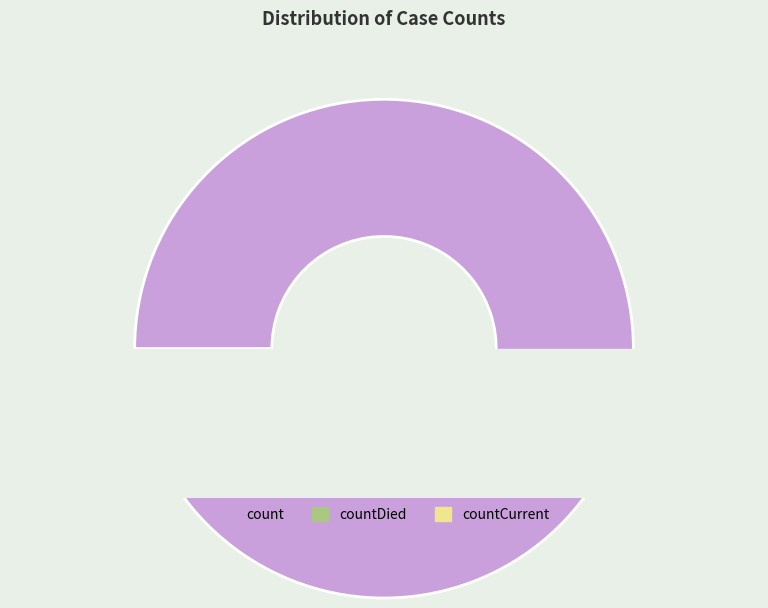

Is there a majority slice in this chart?

Yes